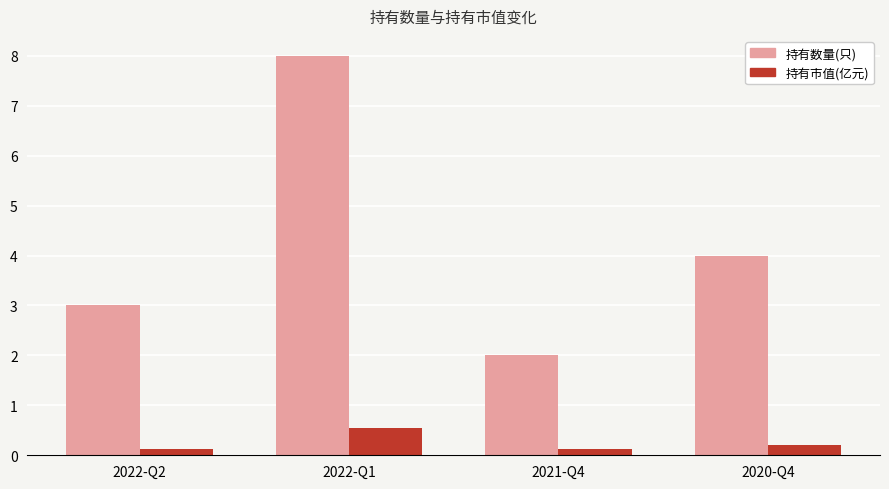

What is the difference between the second highest and second lowest values in the 持有数量(只) series?

1.0